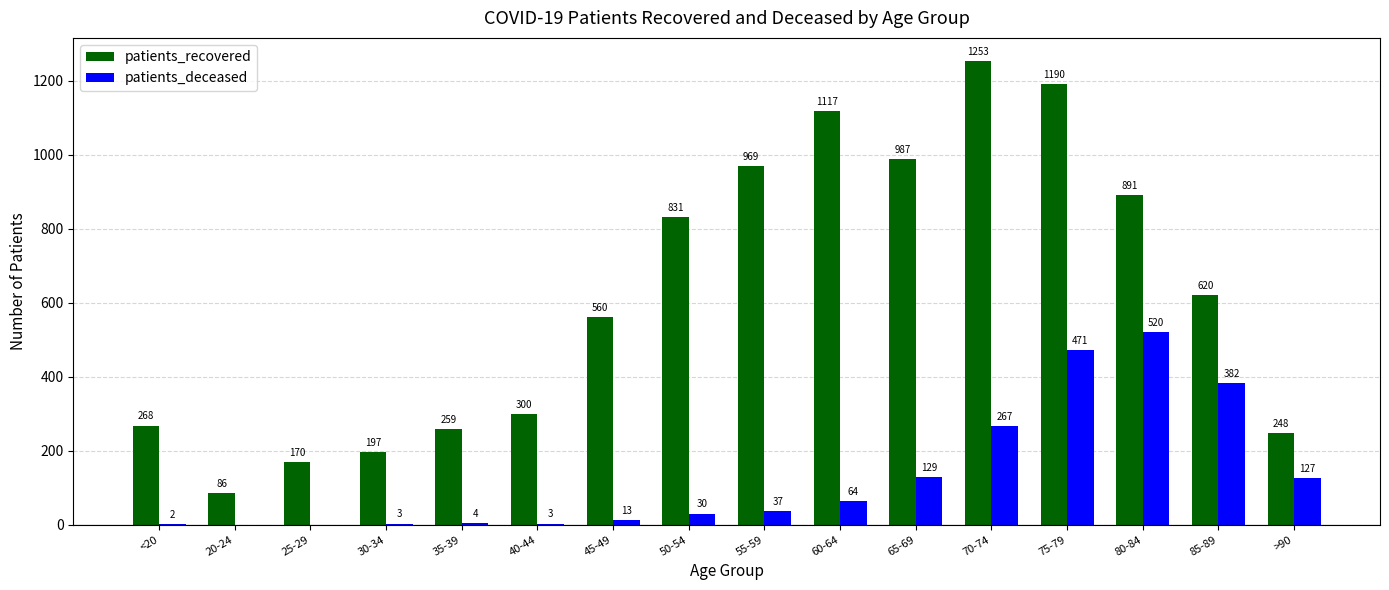

Which series has the largest total across all categories?

patients_recovered